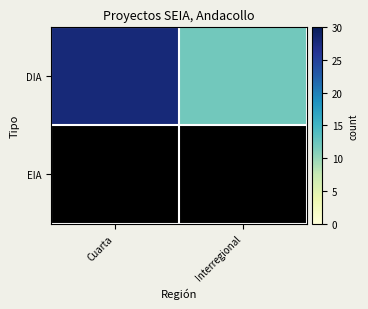

How many distinct data groups are displayed?

2